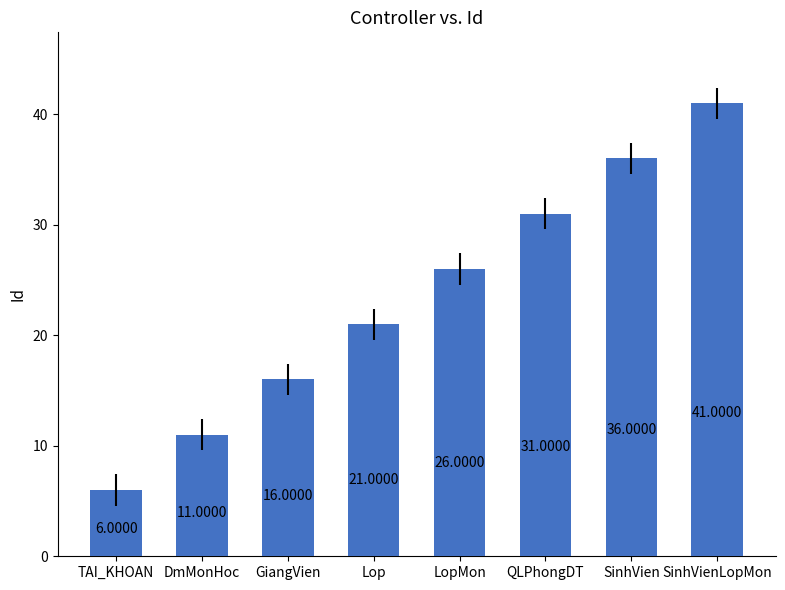

Are the bars grouped side by side (vs. stacked)?

No